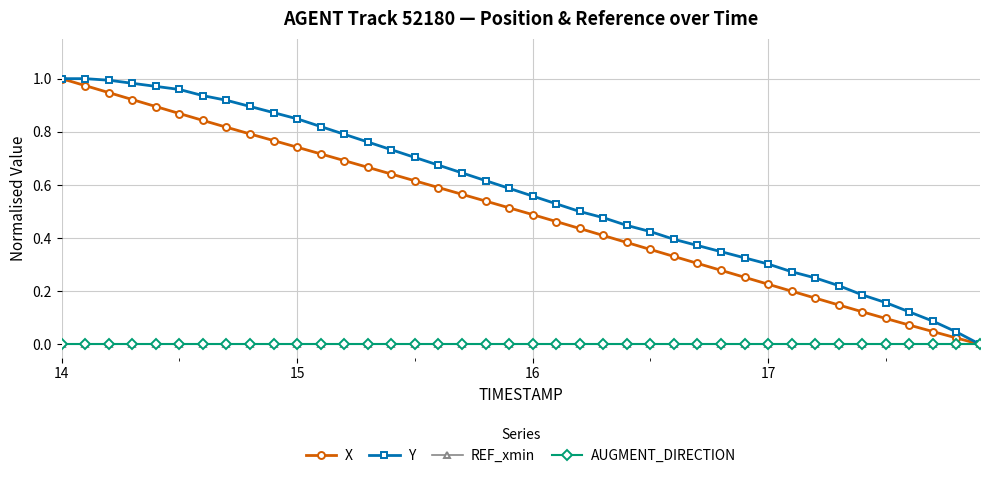

Reading left to right, transcribe all the data shown in this chart.

X: 1.0	1.0	0.9	0.9	0.9	0.9	0.8	0.8	0.8	0.8	0.7	0.7	0.7	0.7	0.6	0.6	0.6	0.6	0.5	0.5	0.5	0.5	0.4	0.4	0.4	0.4	0.3	0.3	0.3	0.3	0.2	0.2	0.2	0.1	0.1	0.1	0.1	0.0	0.0	0.0
Y: 1.0	1.0	1.0	1.0	1.0	1.0	0.9	0.9	0.9	0.9	0.8	0.8	0.8	0.8	0.7	0.7	0.7	0.6	0.6	0.6	0.6	0.5	0.5	0.5	0.4	0.4	0.4	0.4	0.3	0.3	0.3	0.3	0.2	0.2	0.2	0.2	0.1	0.1	0.0	0.0
REF_xmin: 0.0	0.0	0.0	0.0	0.0	0.0	0.0	0.0	0.0	0.0	0.0	0.0	0.0	0.0	0.0	0.0	0.0	0.0	0.0	0.0	0.0	0.0	0.0	0.0	0.0	0.0	0.0	0.0	0.0	0.0	0.0	0.0	0.0	0.0	0.0	0.0	0.0	0.0	0.0	0.0
AUGMENT_DIRECTION: 0.0	0.0	0.0	0.0	0.0	0.0	0.0	0.0	0.0	0.0	0.0	0.0	0.0	0.0	0.0	0.0	0.0	0.0	0.0	0.0	0.0	0.0	0.0	0.0	0.0	0.0	0.0	0.0	0.0	0.0	0.0	0.0	0.0	0.0	0.0	0.0	0.0	0.0	0.0	0.0